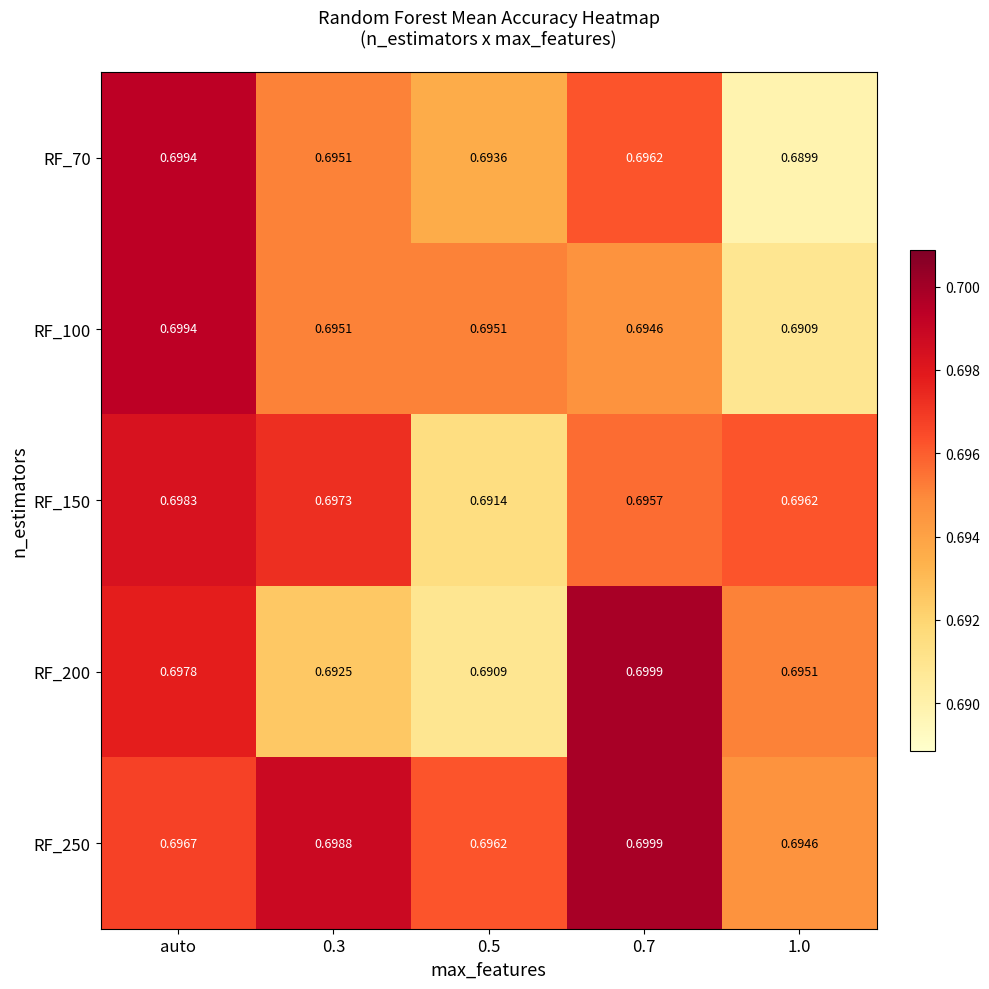

At which category is the sum across all series the highest?

auto